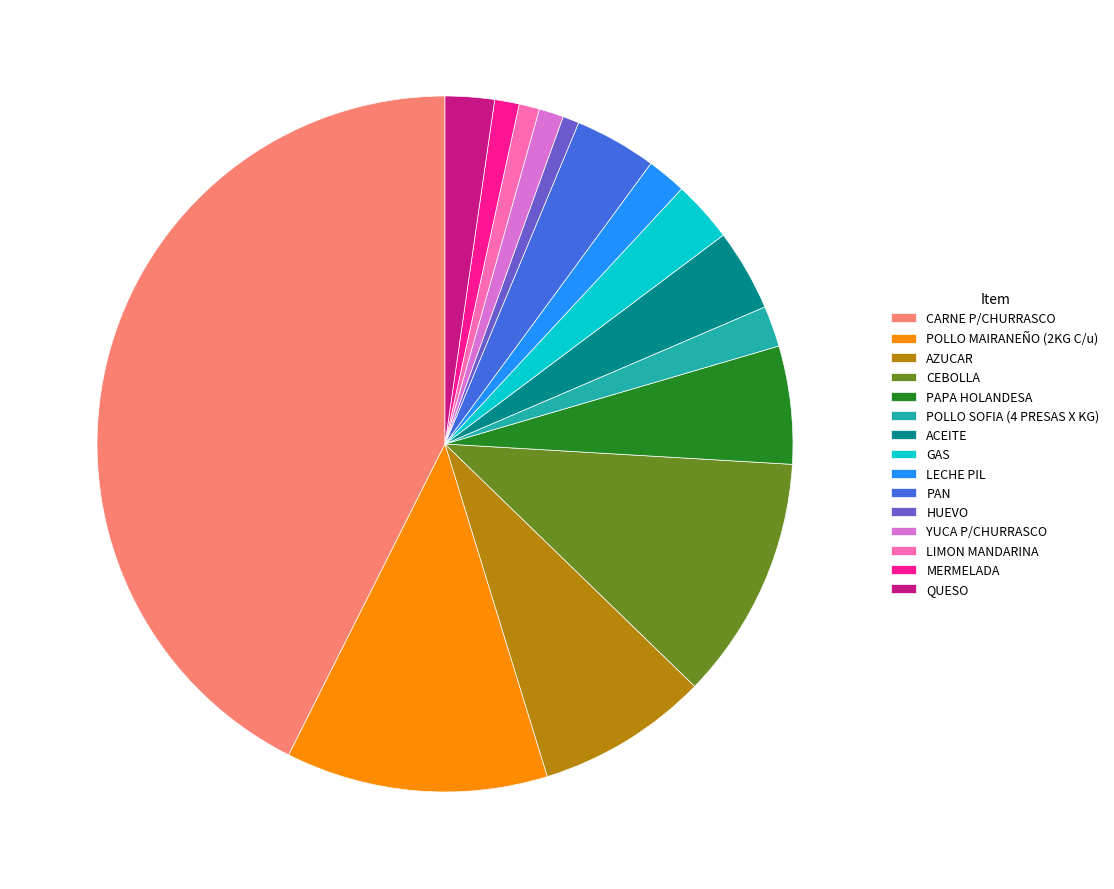

Is there a majority slice in this chart?

No